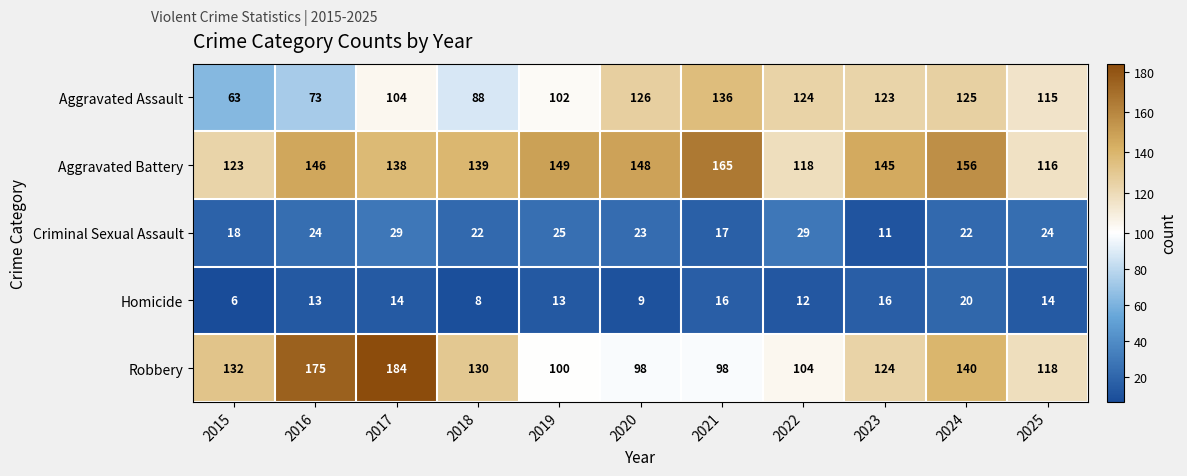

What is the highest value of the Aggravated Assault series?

136